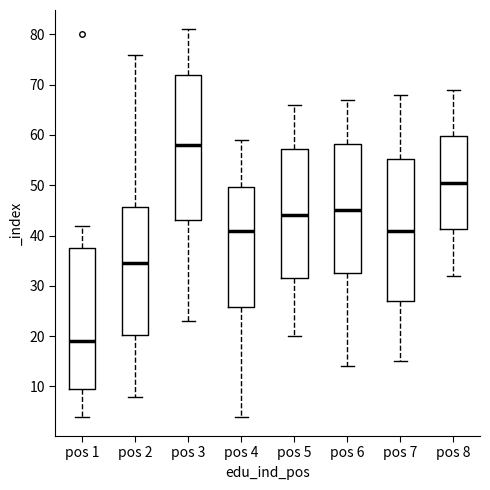

Reading left to right, read every box against the y-axis: the position of its median line, the range the box covers, and the ends of its whiskers. The values are not printed on the chart, so give them approximately, as read against the axis.

pos 1: median 19, box 10 to 38, whiskers 4 to 42
pos 2: median 35, box 20 to 46, whiskers 8 to 76
pos 3: median 58, box 43 to 72, whiskers 23 to 81
pos 4: median 41, box 26 to 50, whiskers 4 to 59
pos 5: median 44, box 32 to 57, whiskers 20 to 66
pos 6: median 45, box 33 to 58, whiskers 14 to 67
pos 7: median 41, box 27 to 55, whiskers 15 to 68
pos 8: median 51, box 41 to 60, whiskers 32 to 69